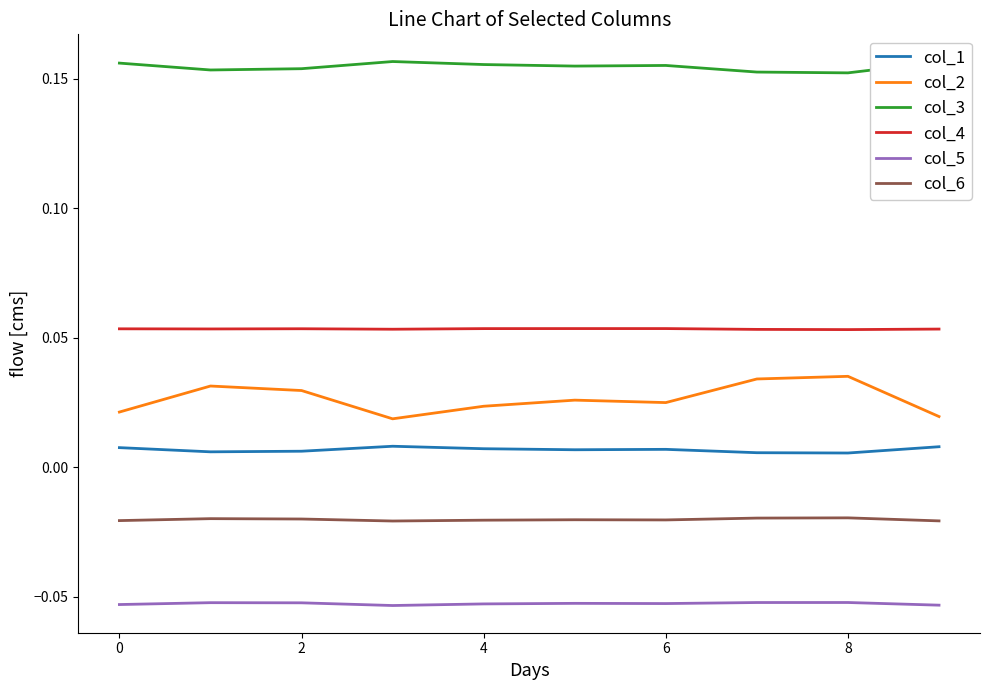

In col_5, how many points are lower than both neighbors (excluding endpoints)?

2